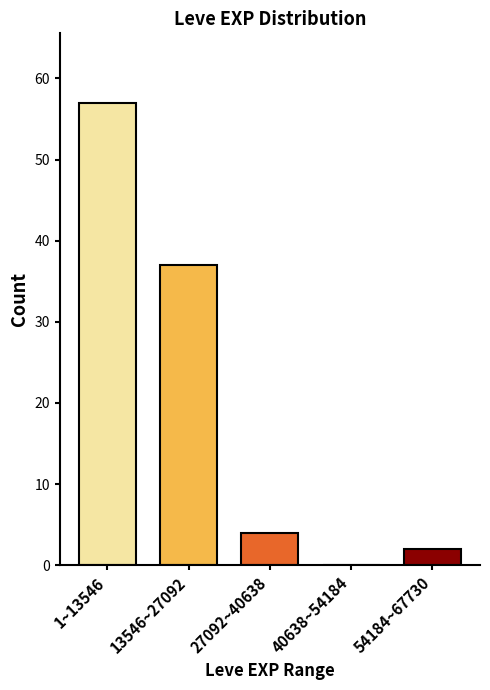

Reading right to left, transcribe all the data shown in this chart.

54184~67730=2	40638~54184=0	27092~40638=4	13546~27092=37	1~13546=57